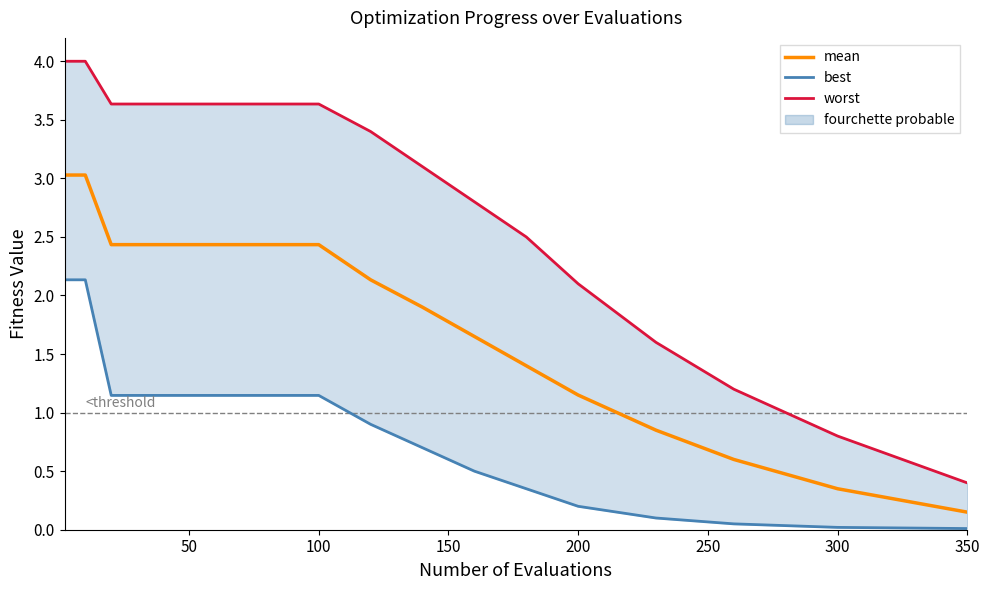

Reading right to left, extract all data points from this chart.

mean: 0.1	0.3	0.6	0.8	1.1	1.4	1.6	1.9	2.1	2.4	2.4	2.4	2.4	2.4	2.4	2.4	2.4	2.4	3.0	3.0
best: 0.0	0.0	0.1	0.1	0.2	0.3	0.5	0.7	0.9	1.1	1.1	1.1	1.1	1.1	1.1	1.1	1.1	1.1	2.1	2.1
worst: 0.4	0.8	1.2	1.6	2.1	2.5	2.8	3.1	3.4	3.6	3.6	3.6	3.6	3.6	3.6	3.6	3.6	3.6	4.0	4.0